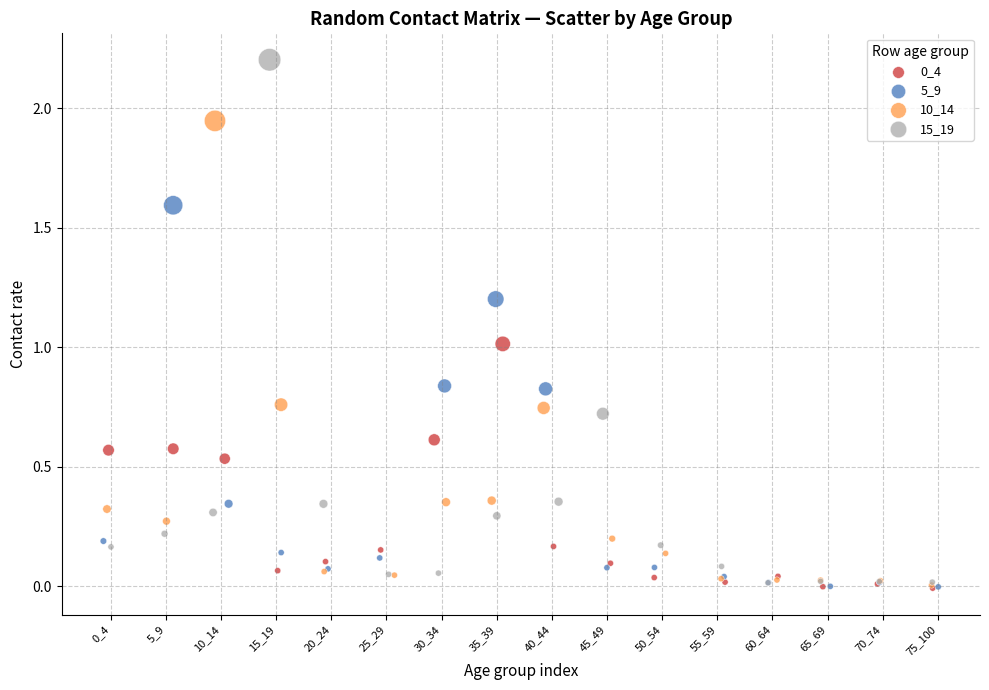

Which series reaches the maximum Y coordinate?

15_19